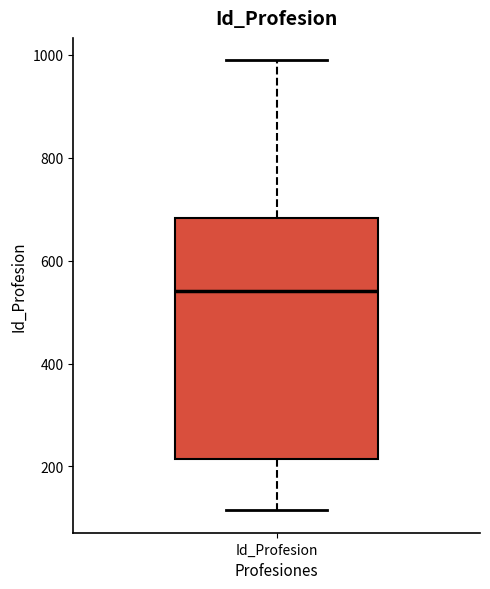

Transcribe this box plot: give where the median line is, the range the box spans, and where the two whiskers end, as read against the y-axis. The values are not printed on the chart, so give them approximately, as read against the axis.

median 540, box 220 to 680, whiskers 120 to 980